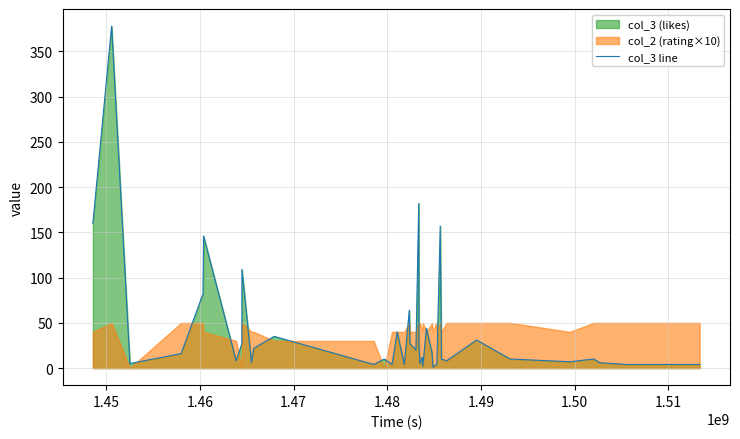

Reading left to right, list all the values displayed in this chart.

160	378	5	16	82	146	8	27	109	6	22	35	4	10	4	40	4	64	27	20	182	25	5	12	2	44	17	1	4	4	157	10	8	31	10	7	10	6	4	4